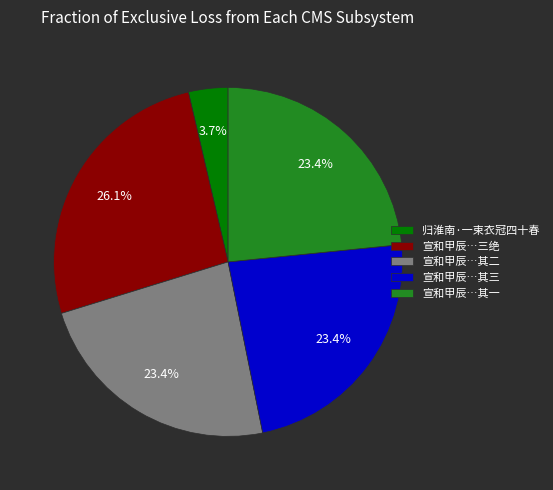

Which has a higher value, 宣和甲辰…其二 or 归淮南·一束衣冠四十春?

宣和甲辰…其二